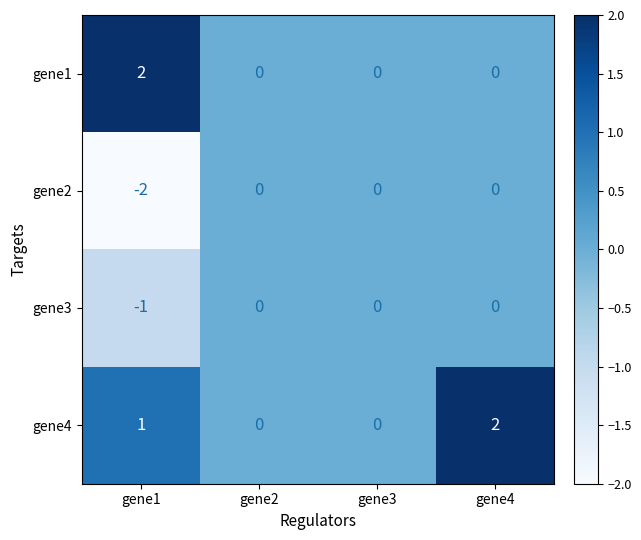

At which category is the sum across all series the highest?

gene4